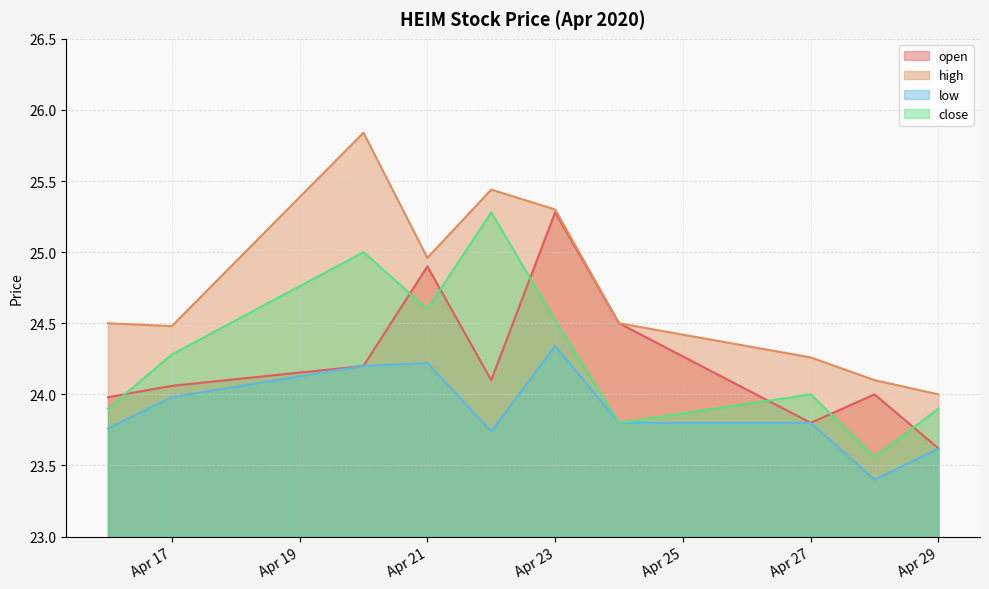

What is the lowest value of the close series?

23.6